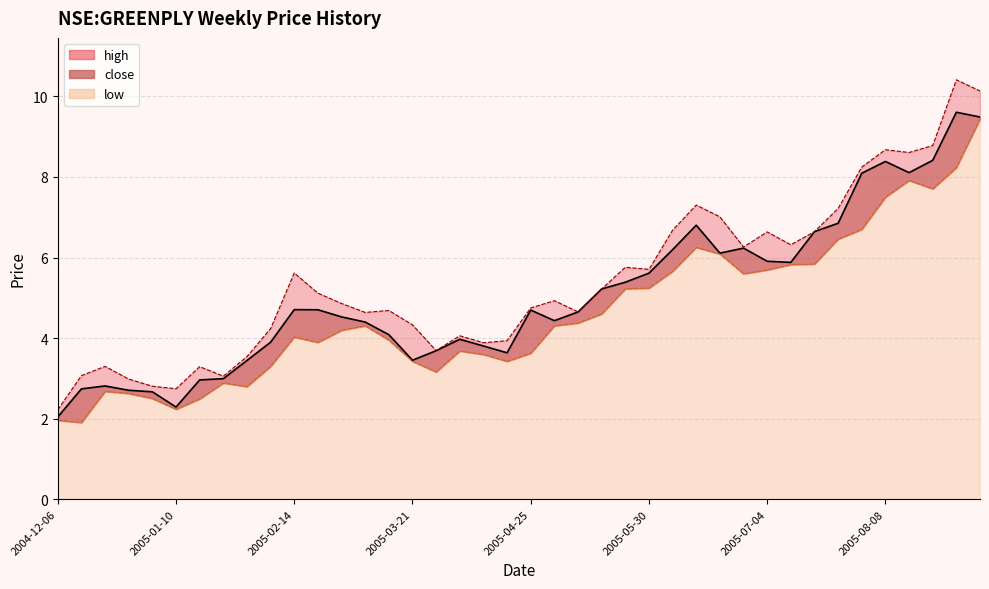

True or false: low and high intersect in this chart.

False